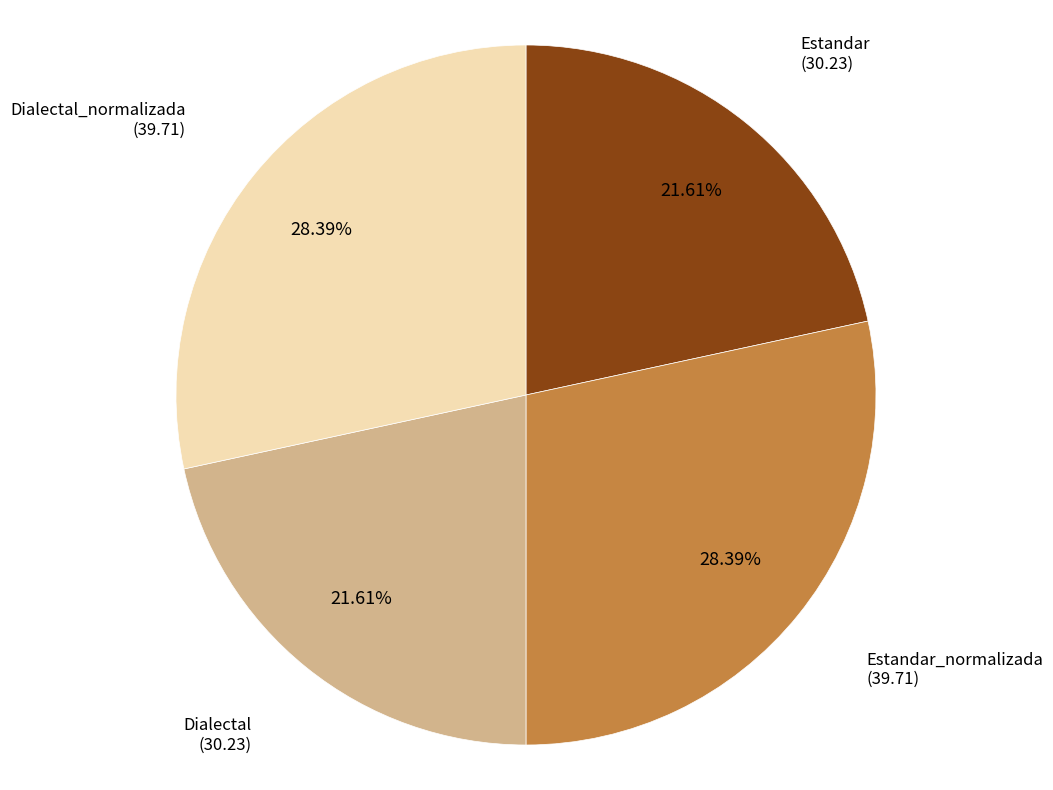

Does any single category account for the majority?

No